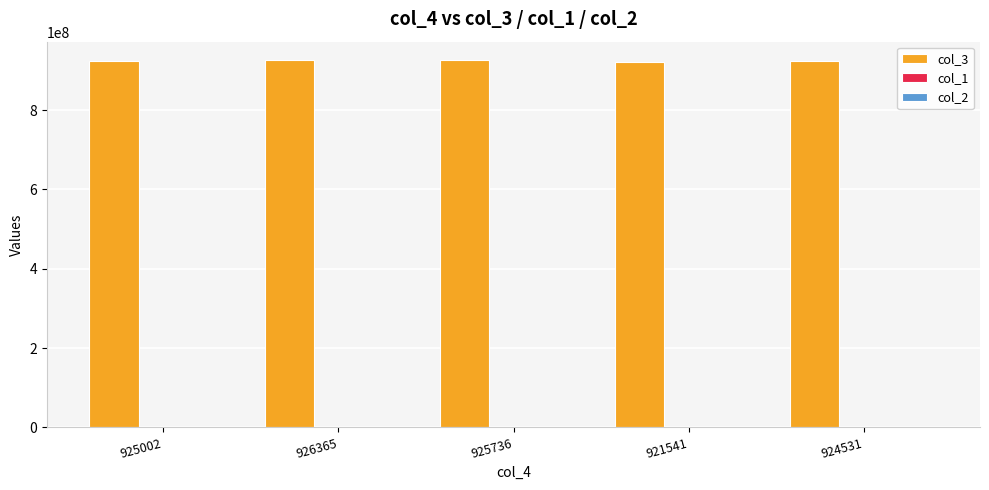

Reading right to left, list all the values displayed in this chart.

col_3: 924531=924531724.0	921541=921541893.0	925736=925736293.0	926365=926365717.0	925002=925002058.0
col_1: 924531=-23.0	921541=-23.0	925736=-23.0	926365=-23.0	925002=-23.0
col_2: 924531=-43.2	921541=-43.2	925736=-43.2	926365=-43.2	925002=-43.2